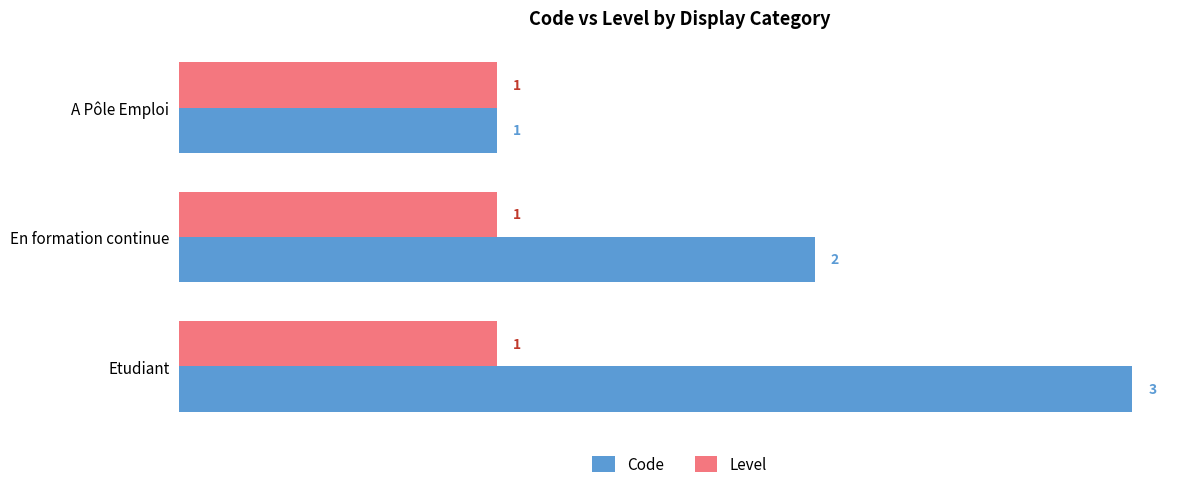

Count the Code values in the range 1 to 3.

3